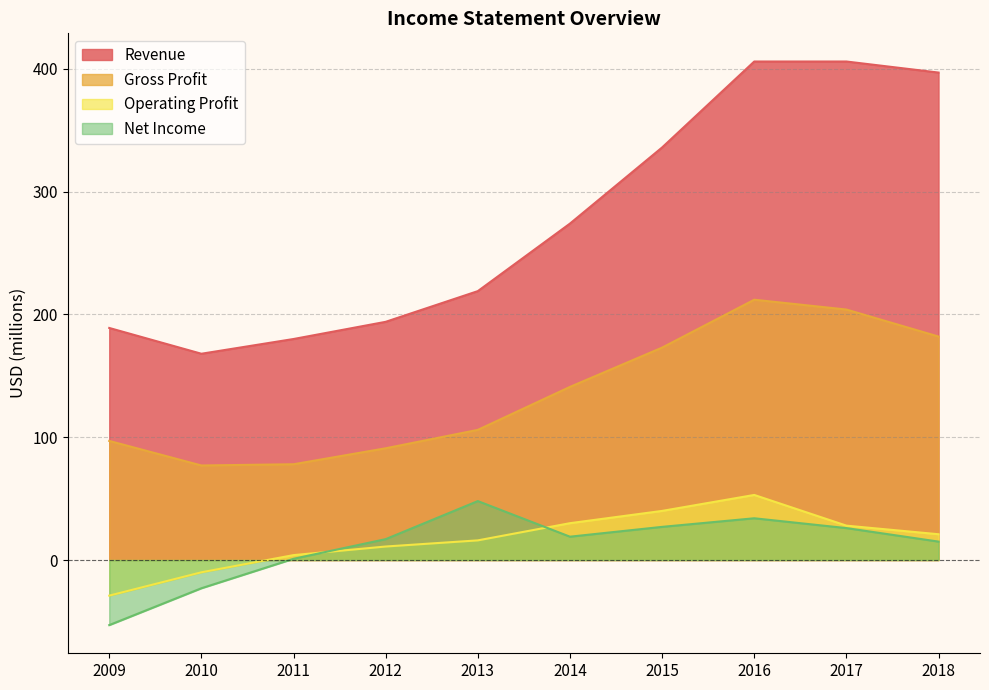

What is the sum of all Net Income values?

111